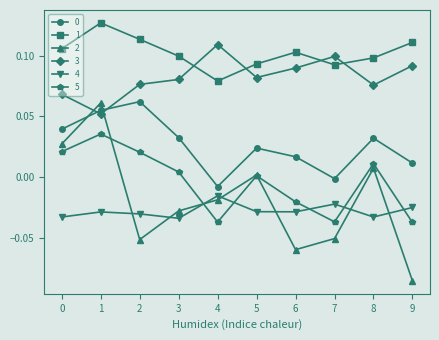

True or false: 1 has more than 1 interior local peaks.

True